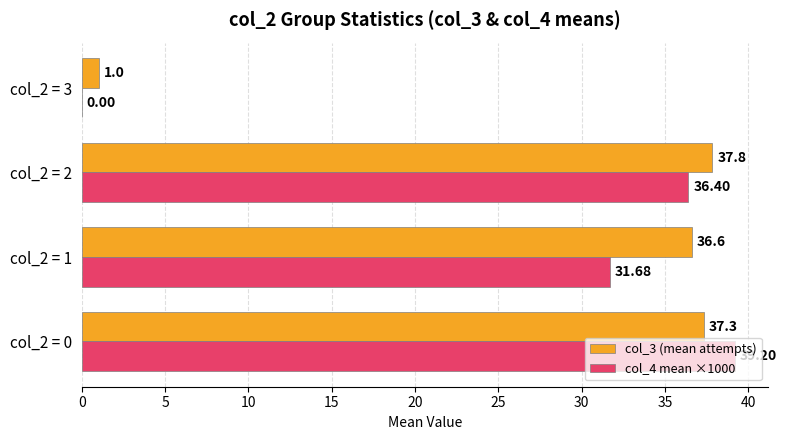

At which category is the sum across all series the highest?

col_2 = 0